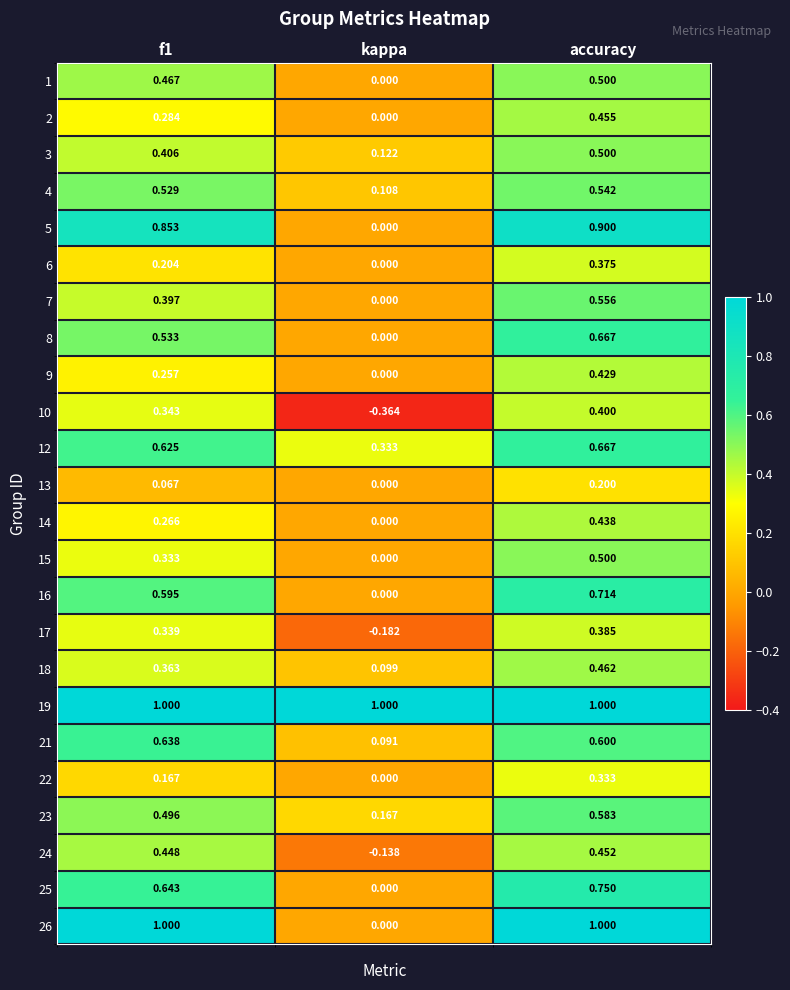

At which category is the sum across all series the highest?

accuracy